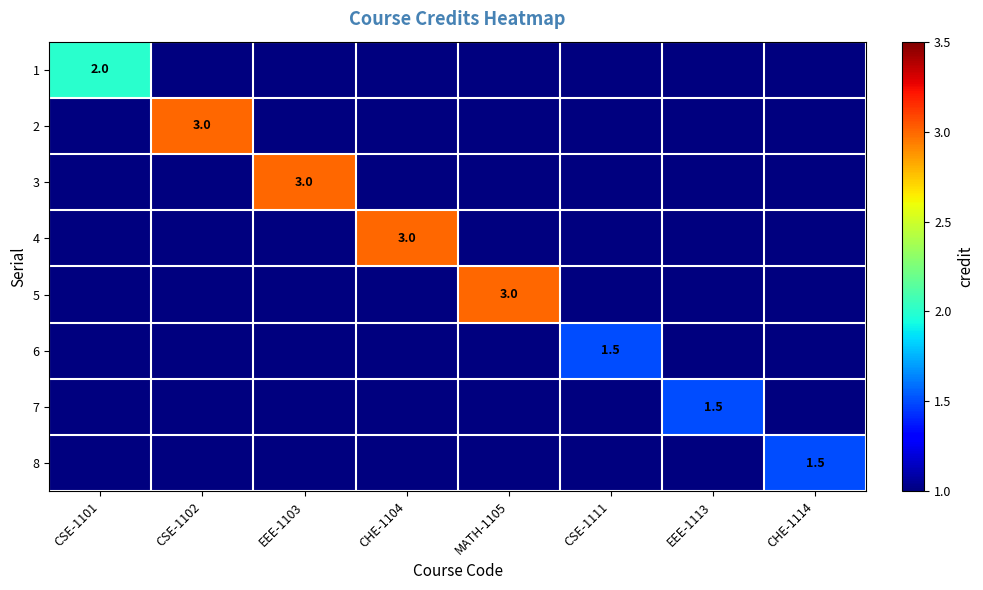

How many values in 7 are above zero?

1